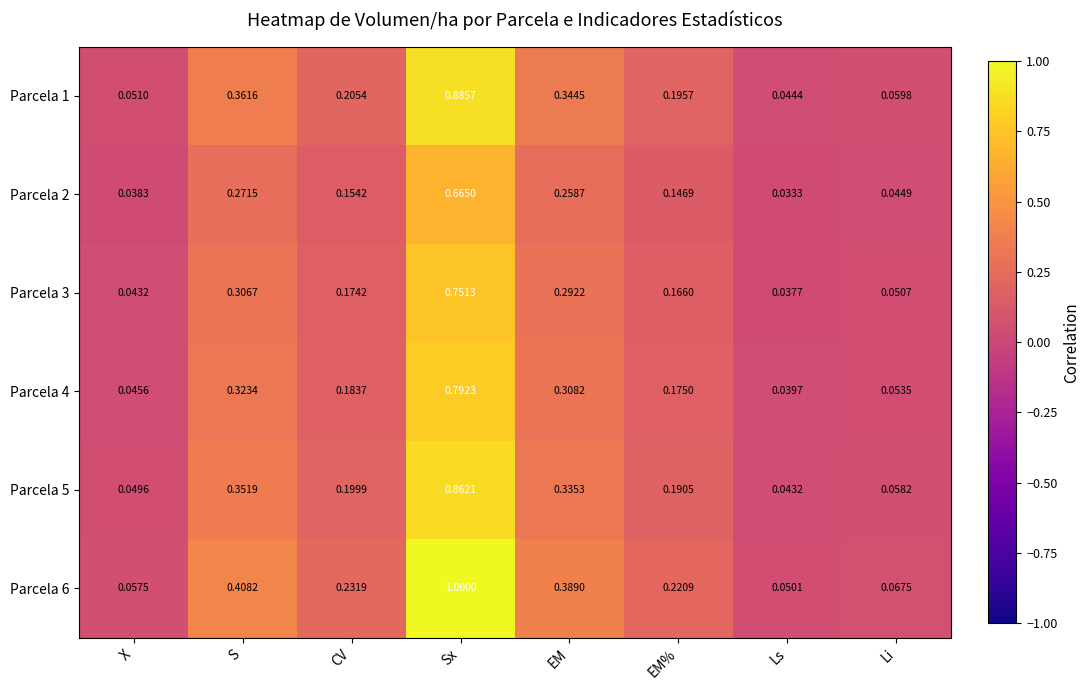

Which category has the highest value across all series?

Sx